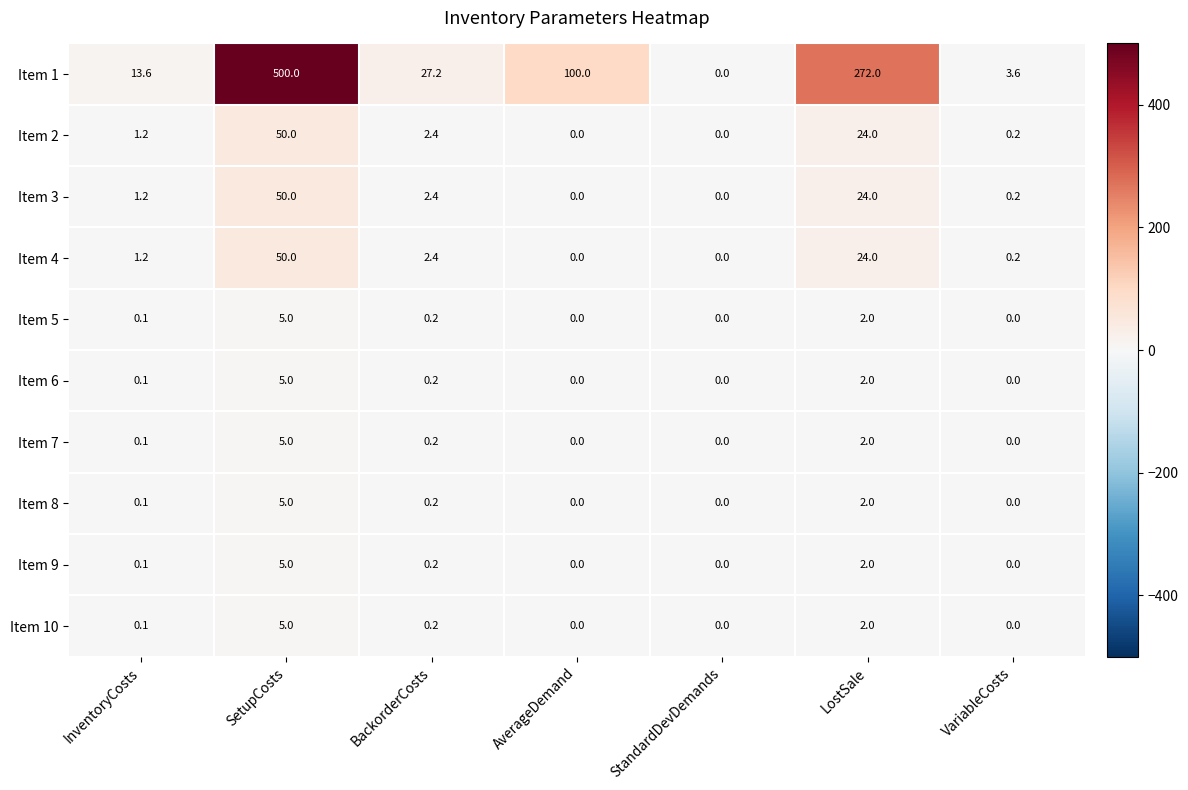

How many values in the Item 7 series exceed 0?

4